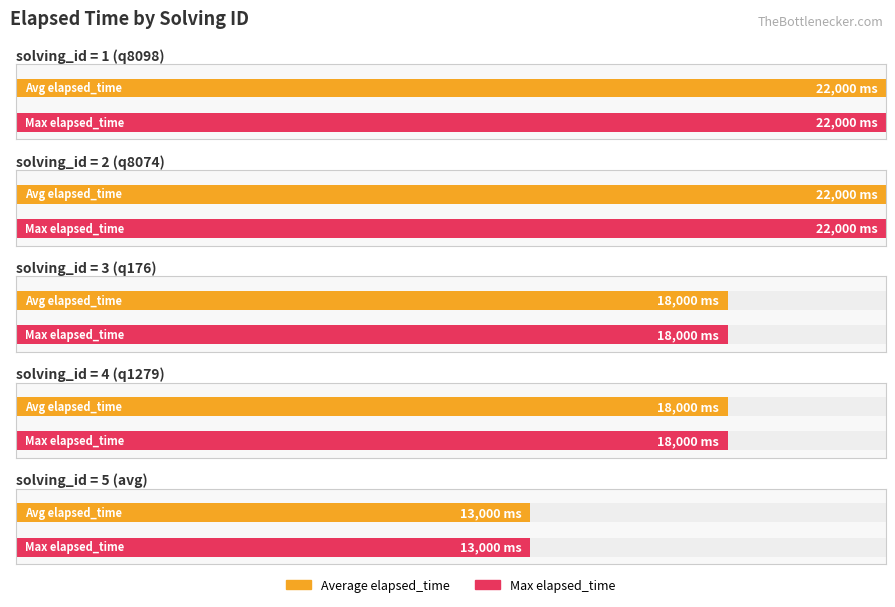

Between solving_id=4 and solving_id=2, which is larger?

solving_id=2